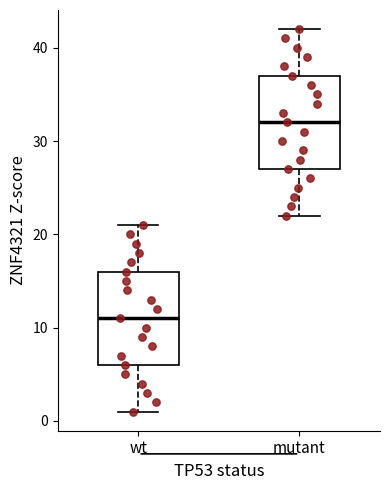

Where is the lower edge of the box for mutant on the y-axis? The values are not printed on the chart, so give them approximately, as read against the axis.

27